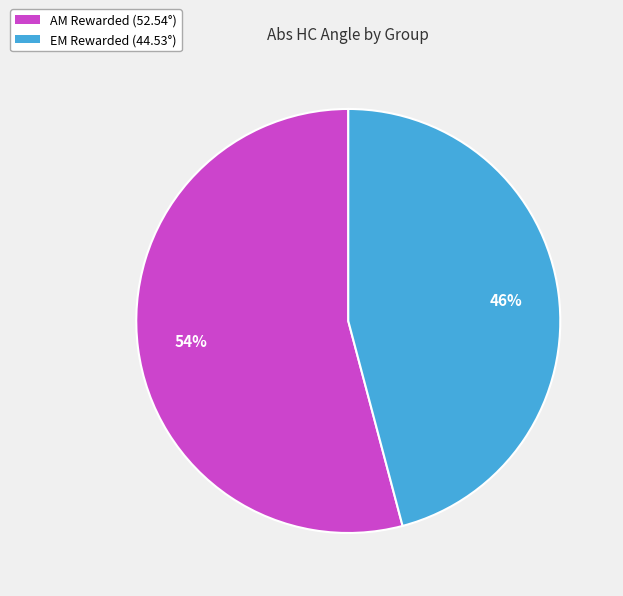

How many segments does this pie chart have?

2